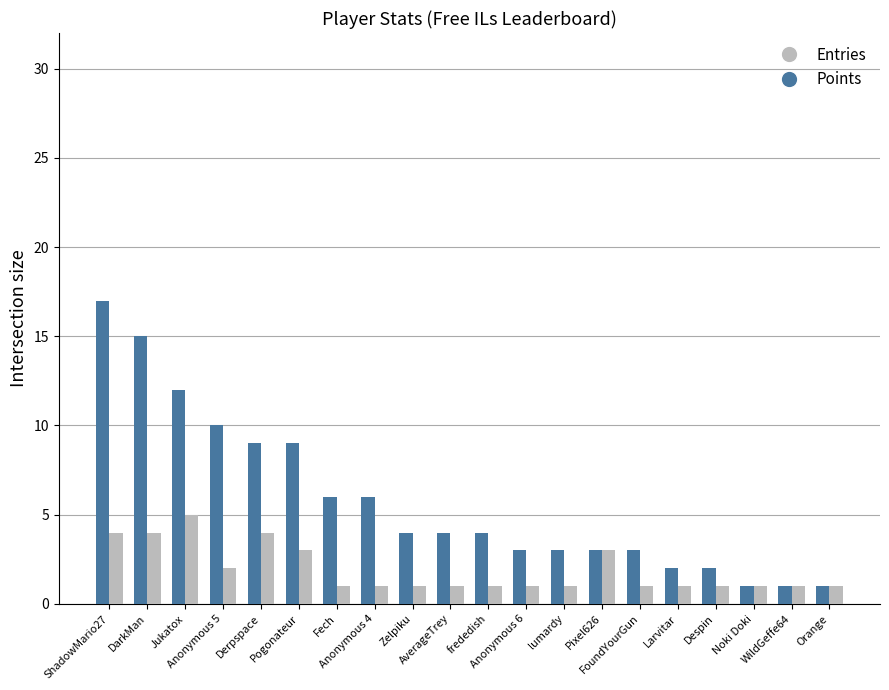

What position from the right is Pogonateur?

15